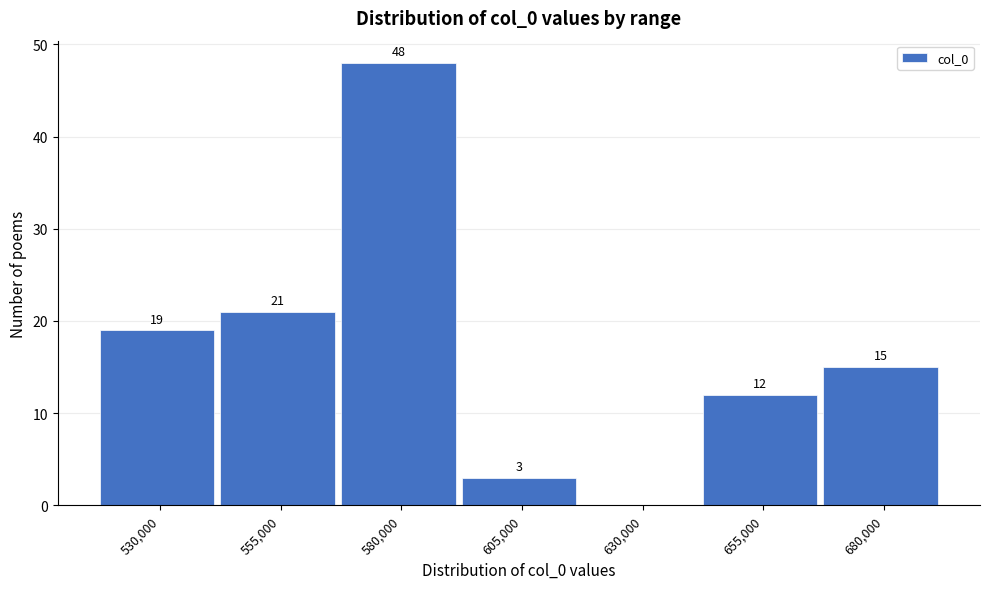

Reading left to right, transcribe all the data shown in this chart.

530,000=19	555,000=21	580,000=48	605,000=3	630,000=0	655,000=12	680,000=15